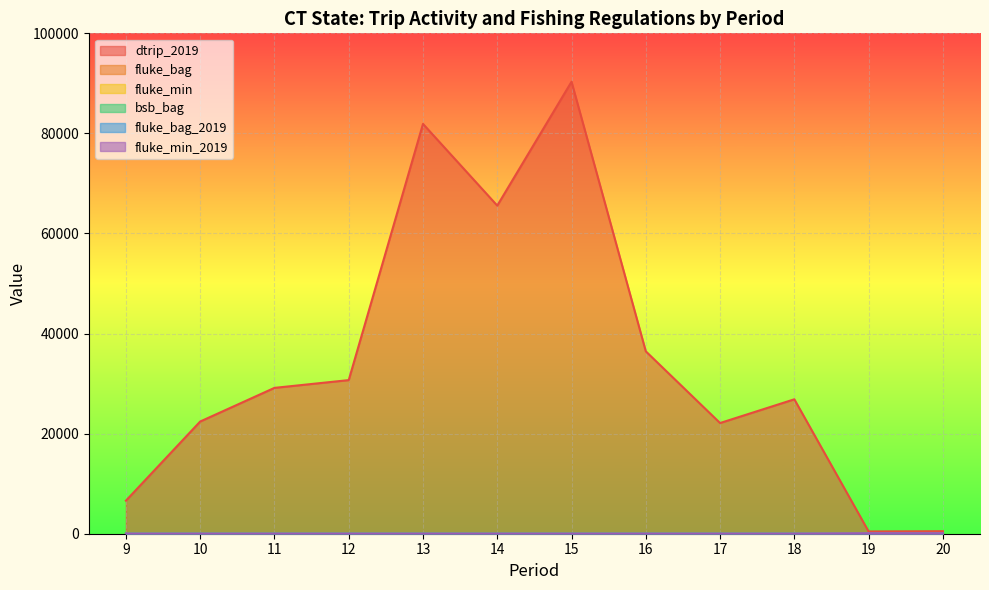

Between 20 and 13, which is larger?

13